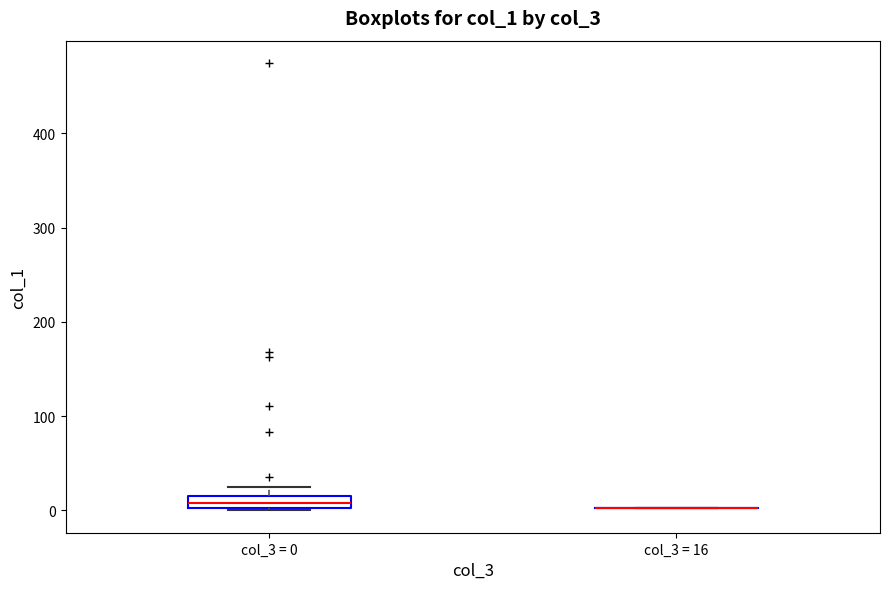

Which box is the tallest, from its lower edge to its upper edge?

col_3 = 0